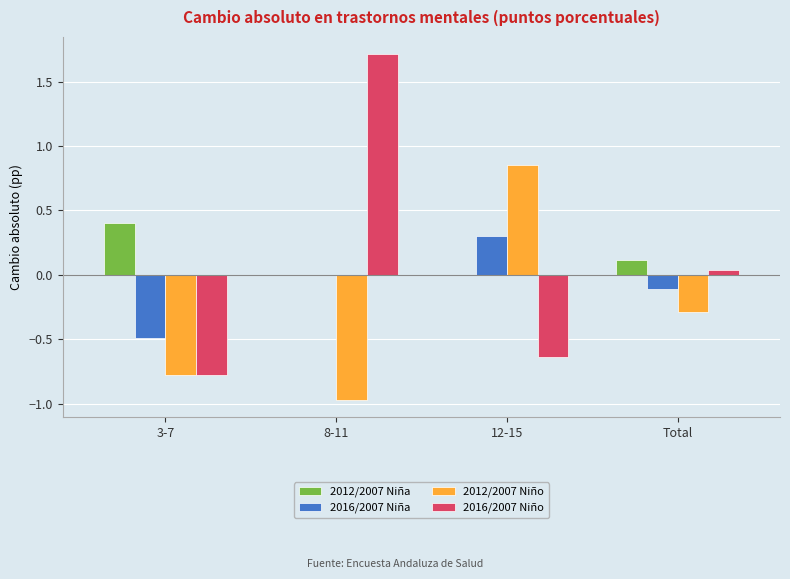

Where does the 2016/2007 Niño series first go above 0?

8-11